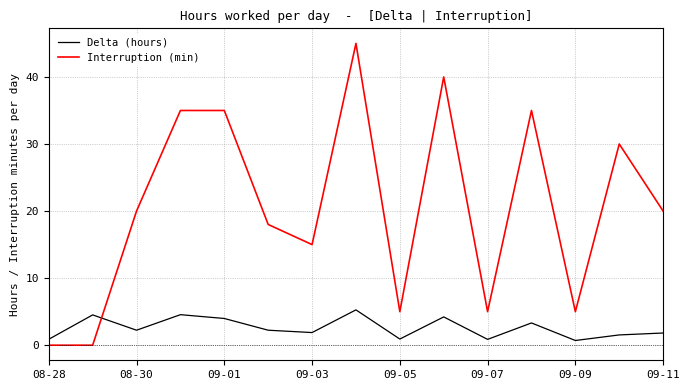

What is the maximum value for Delta (hours)?

5.3